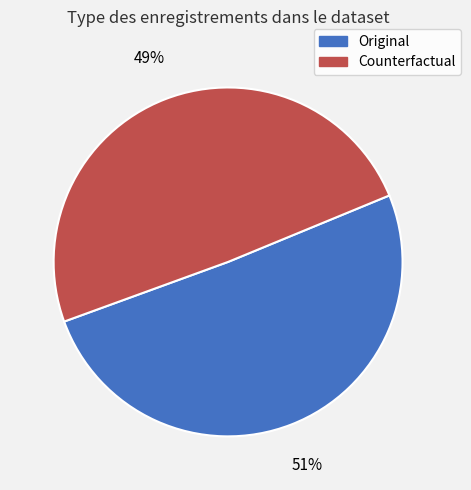

To the nearest percent, what is the combined percentage of Original and Counterfactual?

100%